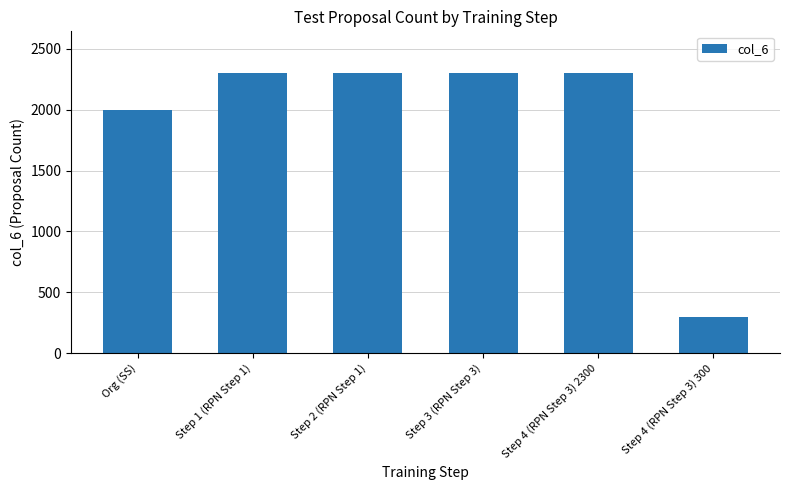

What is the label of the 3rd bar from the right?

Step 3 (RPN Step 3)